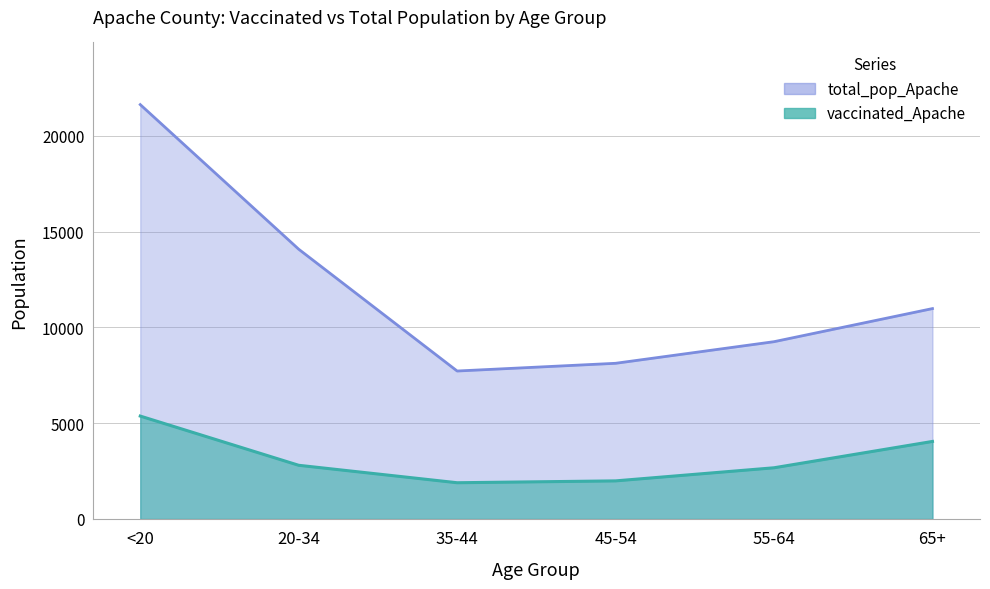

The vaccinated_Apache series shows 6574 at 65+. True or false?

False